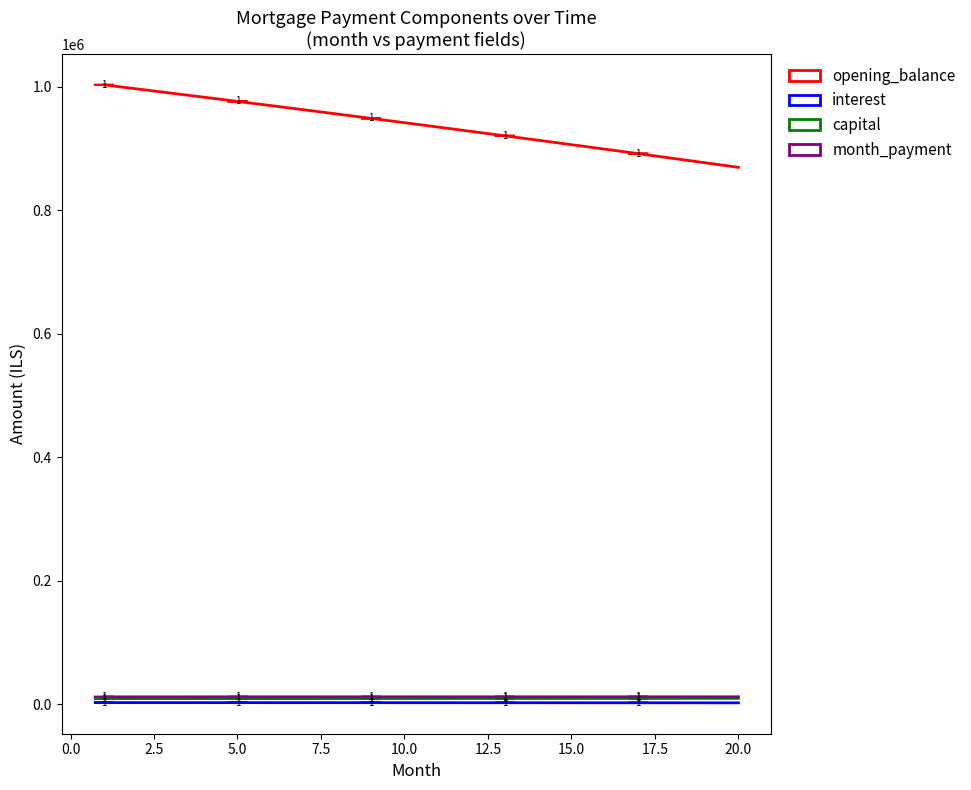

Which series has the widest spread of values?

opening_balance